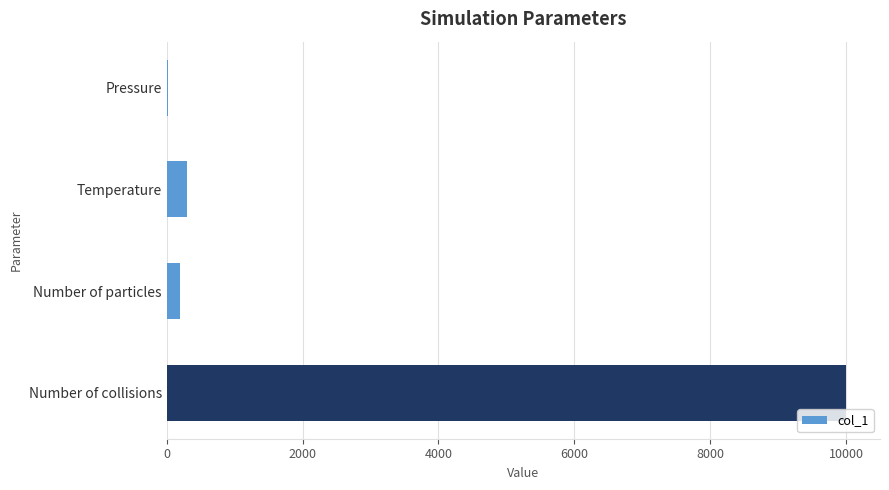

What is the greatest value displayed?

10000.0